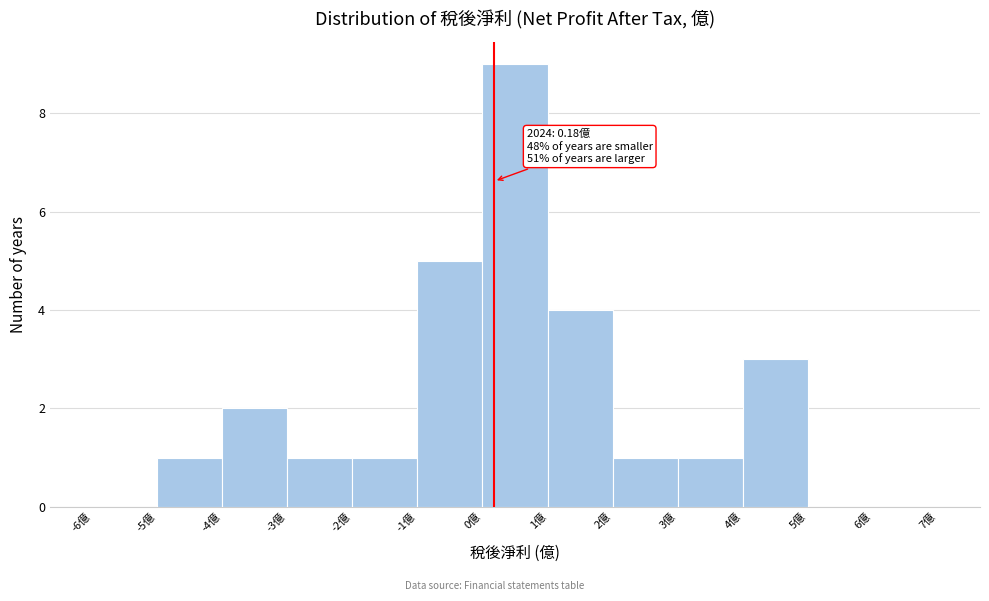

Which range on the x-axis has the tallest bar?

0 to 1